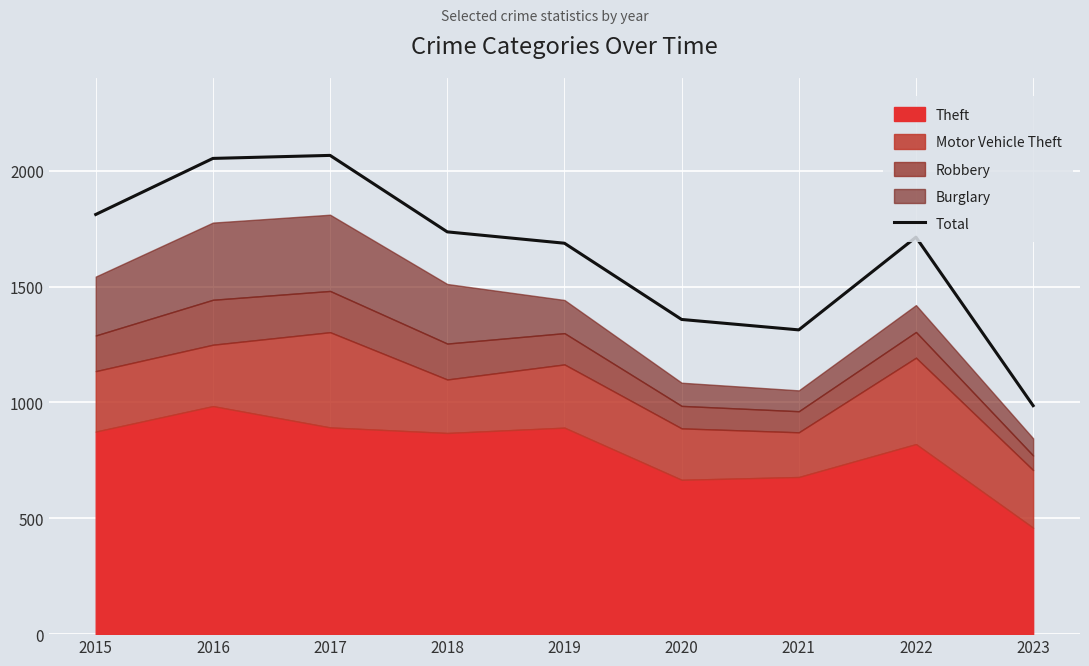

What is the smallest value displayed?

986